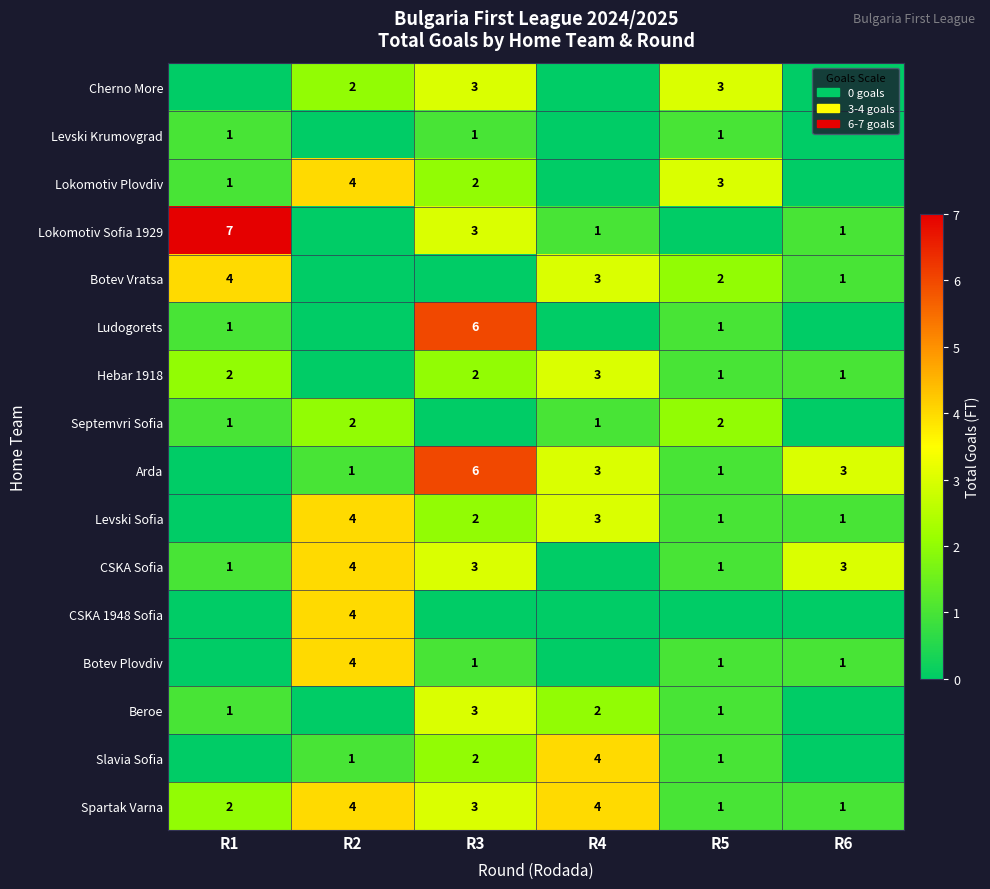

The Arda series shows 1 at R5. True or false?

True